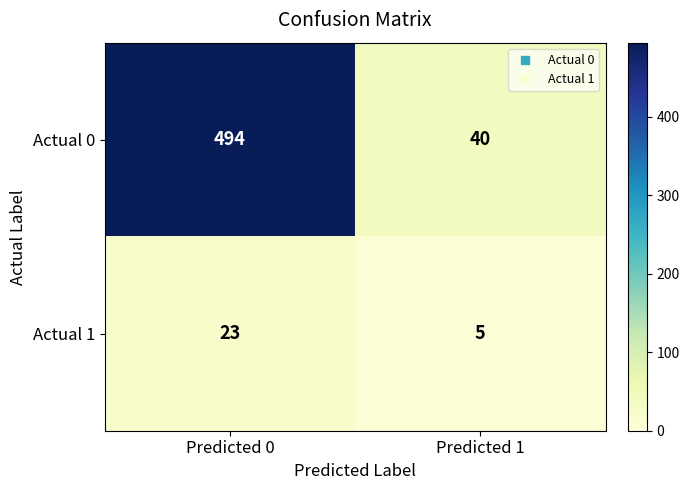

Which series has the largest total across all categories?

Actual 0